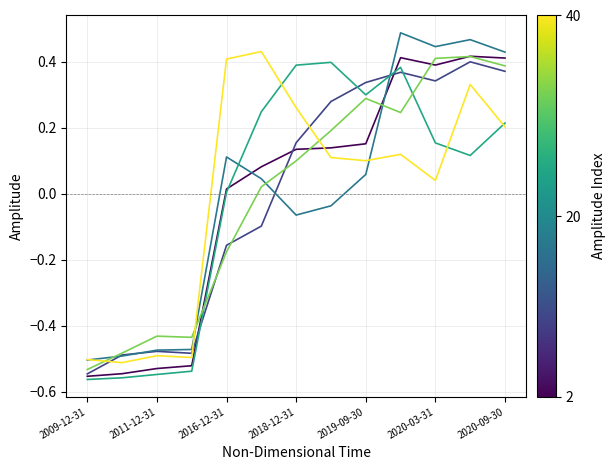

Does the chart have visible grid lines?

Yes